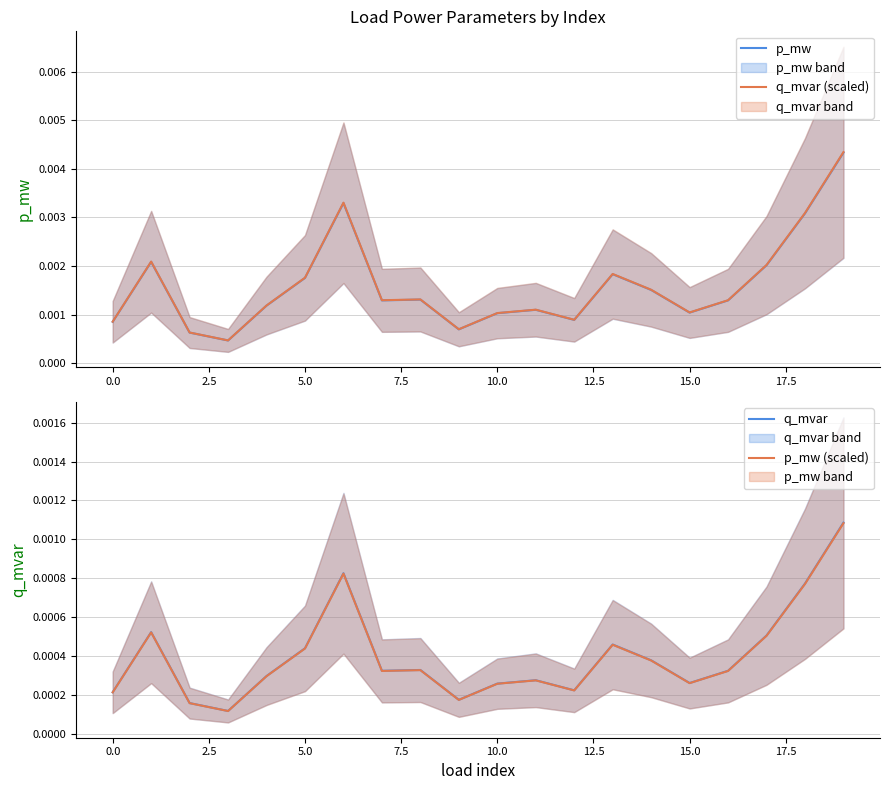

True or false: p_mw (scaled) and q_mvar cross at least once.

False